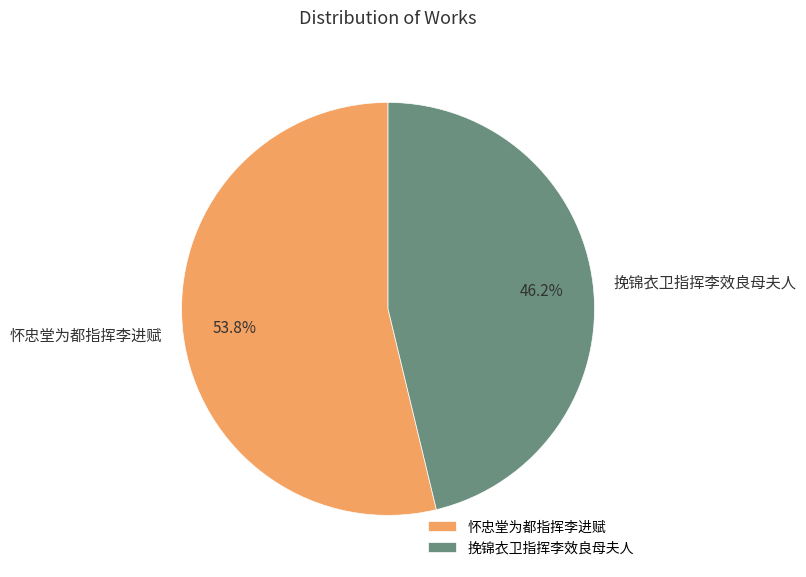

Approximately how many times larger is the value at 挽锦衣卫指挥李效良母夫人 compared to 怀忠堂为都指挥李进赋?

0.9